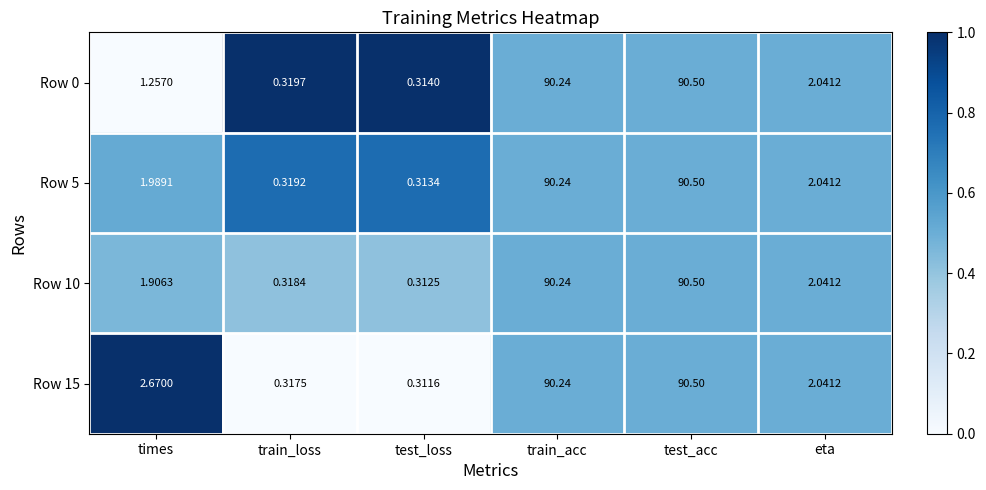

Is the value of Row 10 at test_loss greater than the value of Row 0 at eta?

No